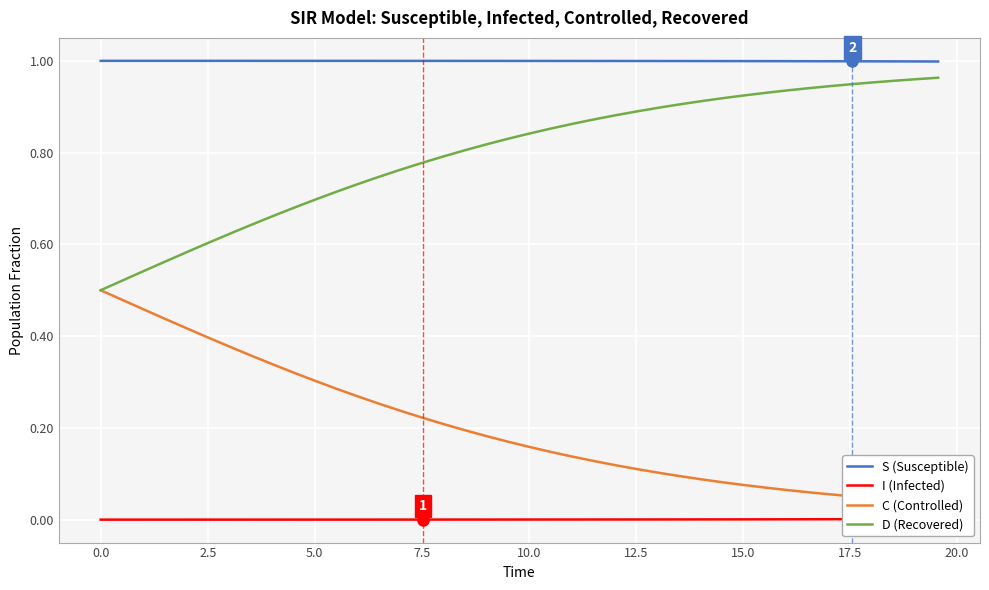

What is the sum of all S (Susceptible) values?

40.0